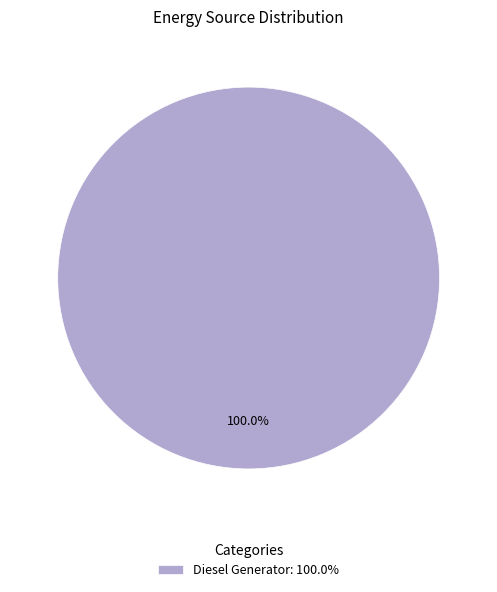

How many segments does this pie chart have?

1